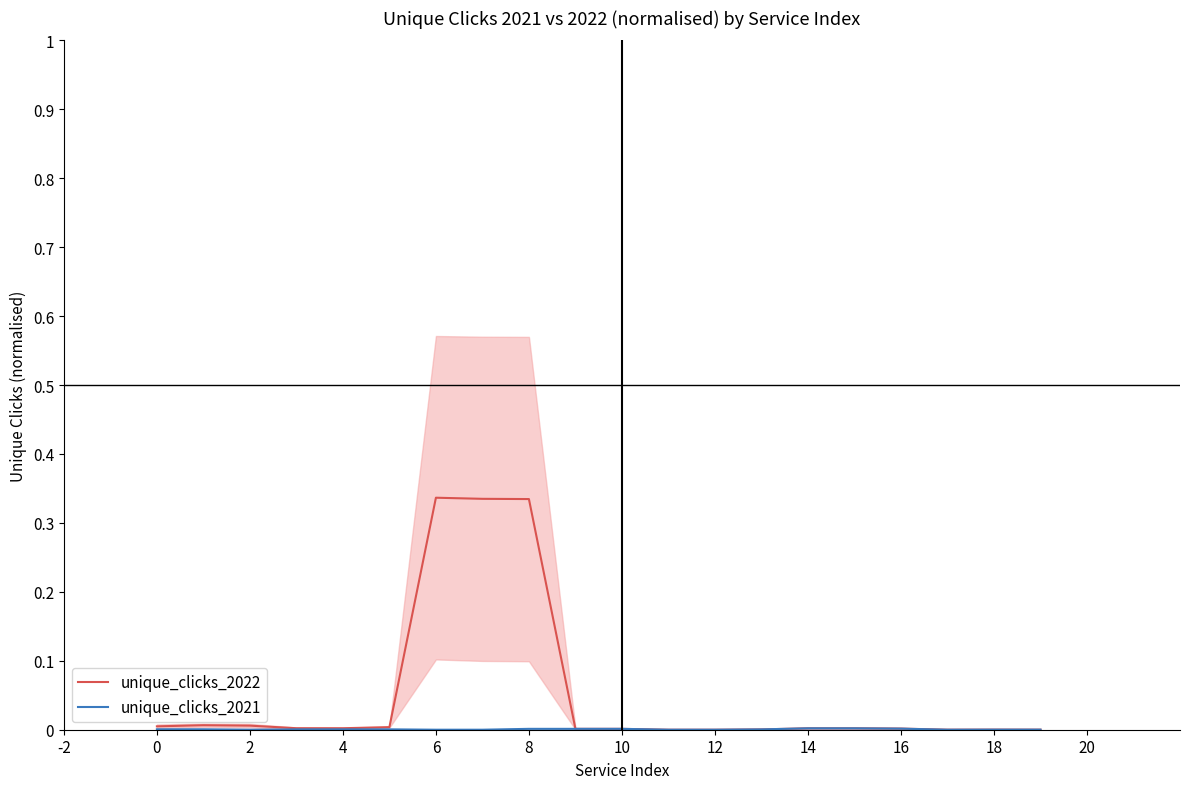

Where is the first local minimum for unique_clicks_2021?

2